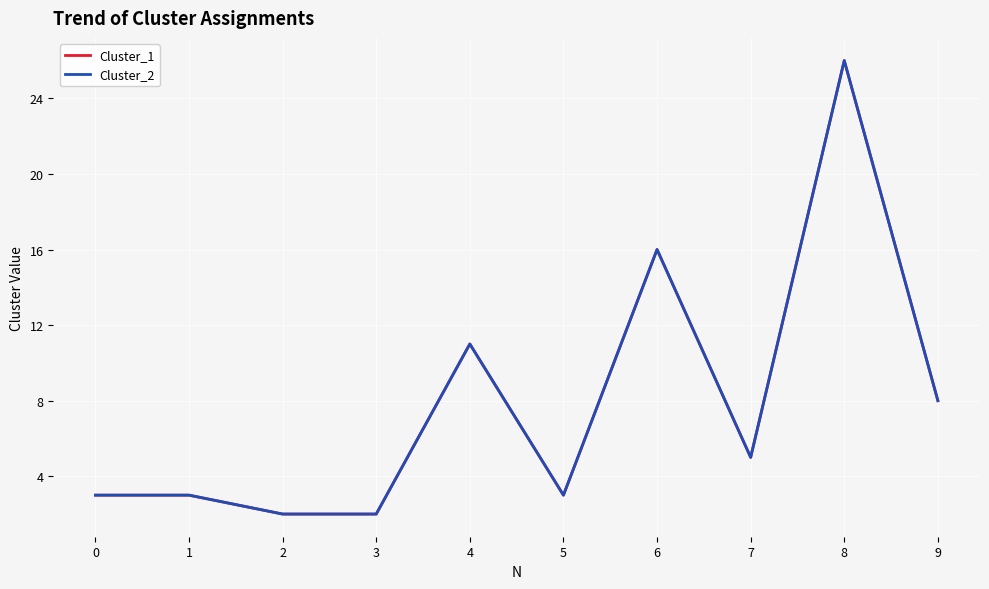

Does the chart have visible grid lines?

Yes